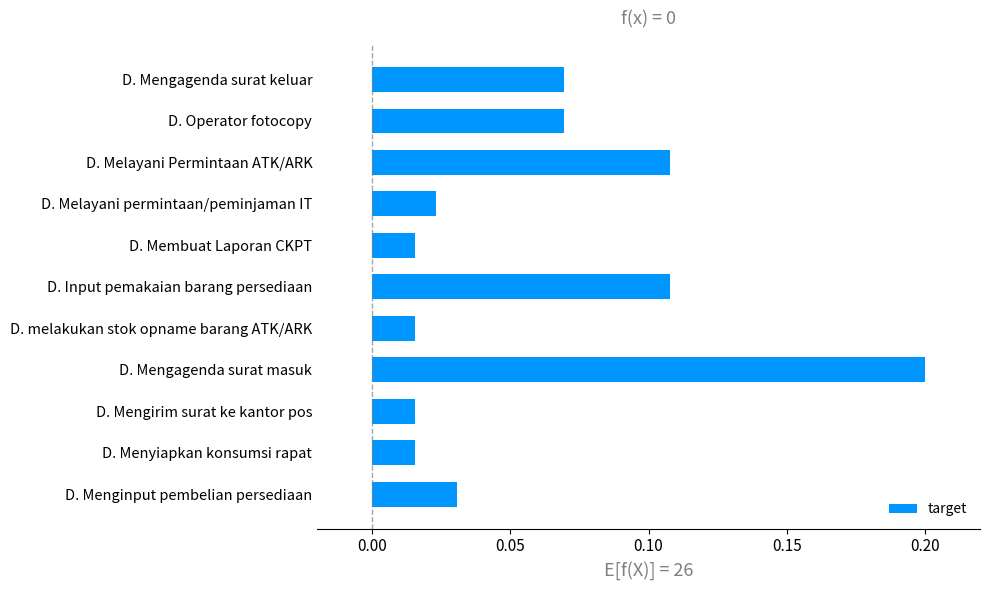

What is the sum of all values?

0.7